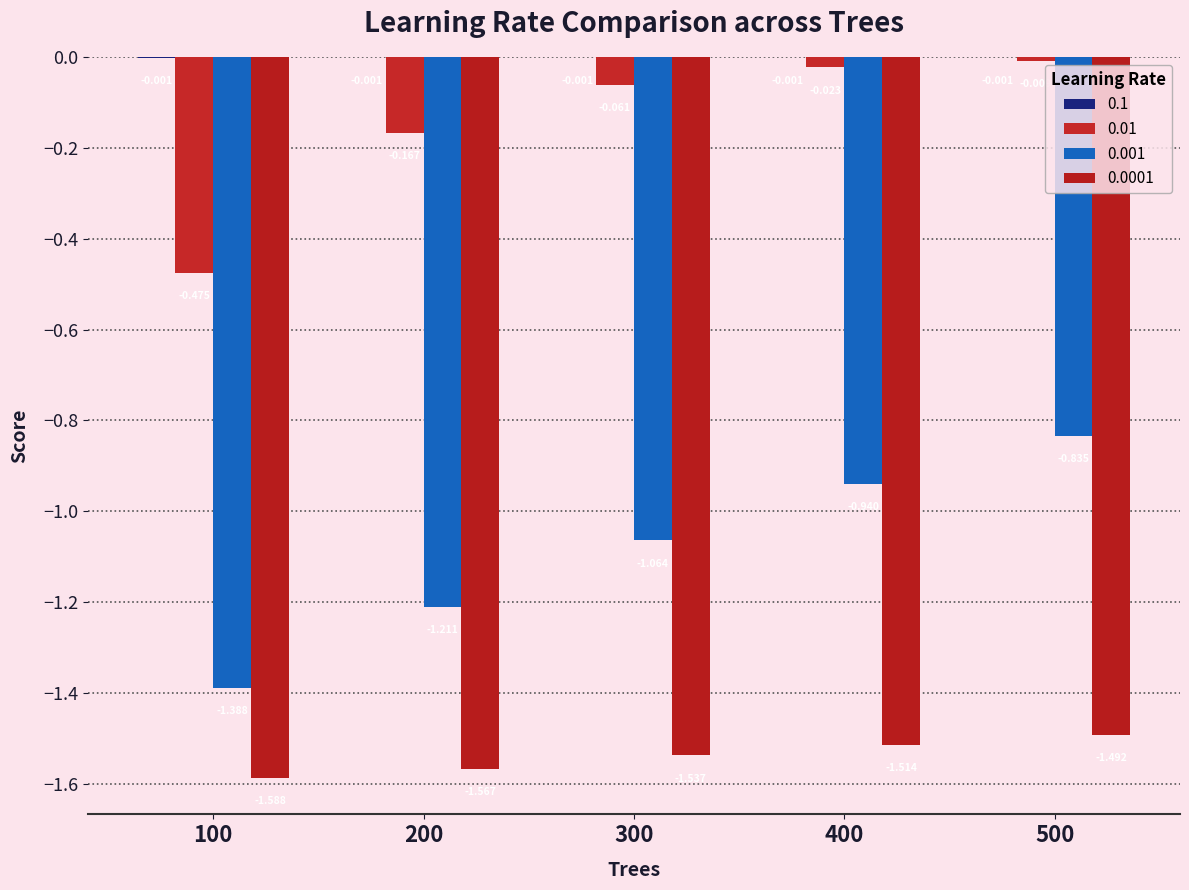

Are the bars horizontal?

No